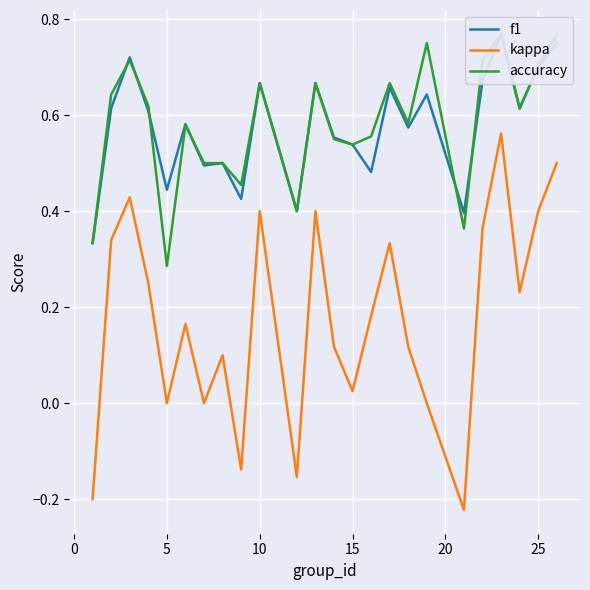

What is the difference between the maximum and minimum values in the kappa series?

0.8